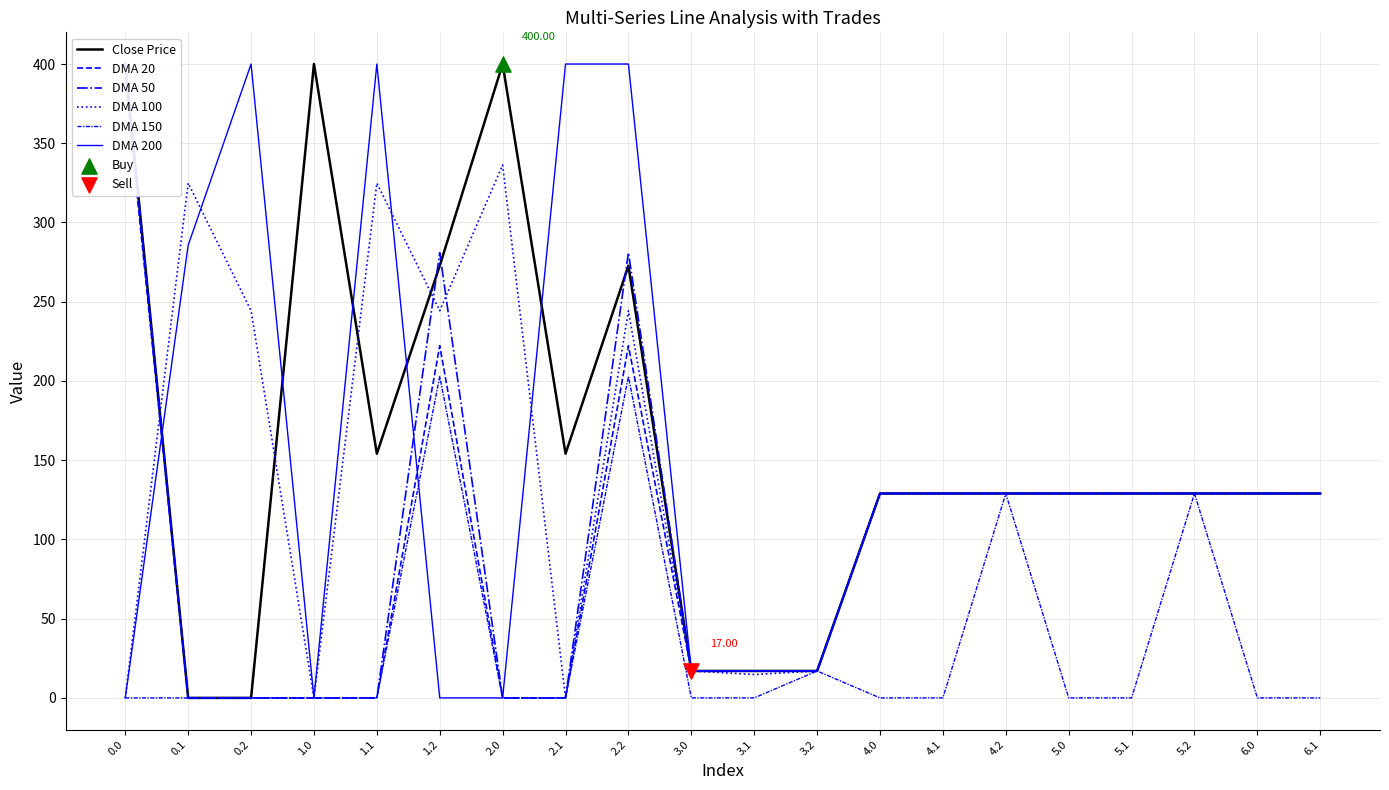

Which series contains the highest Y value?

Close Price